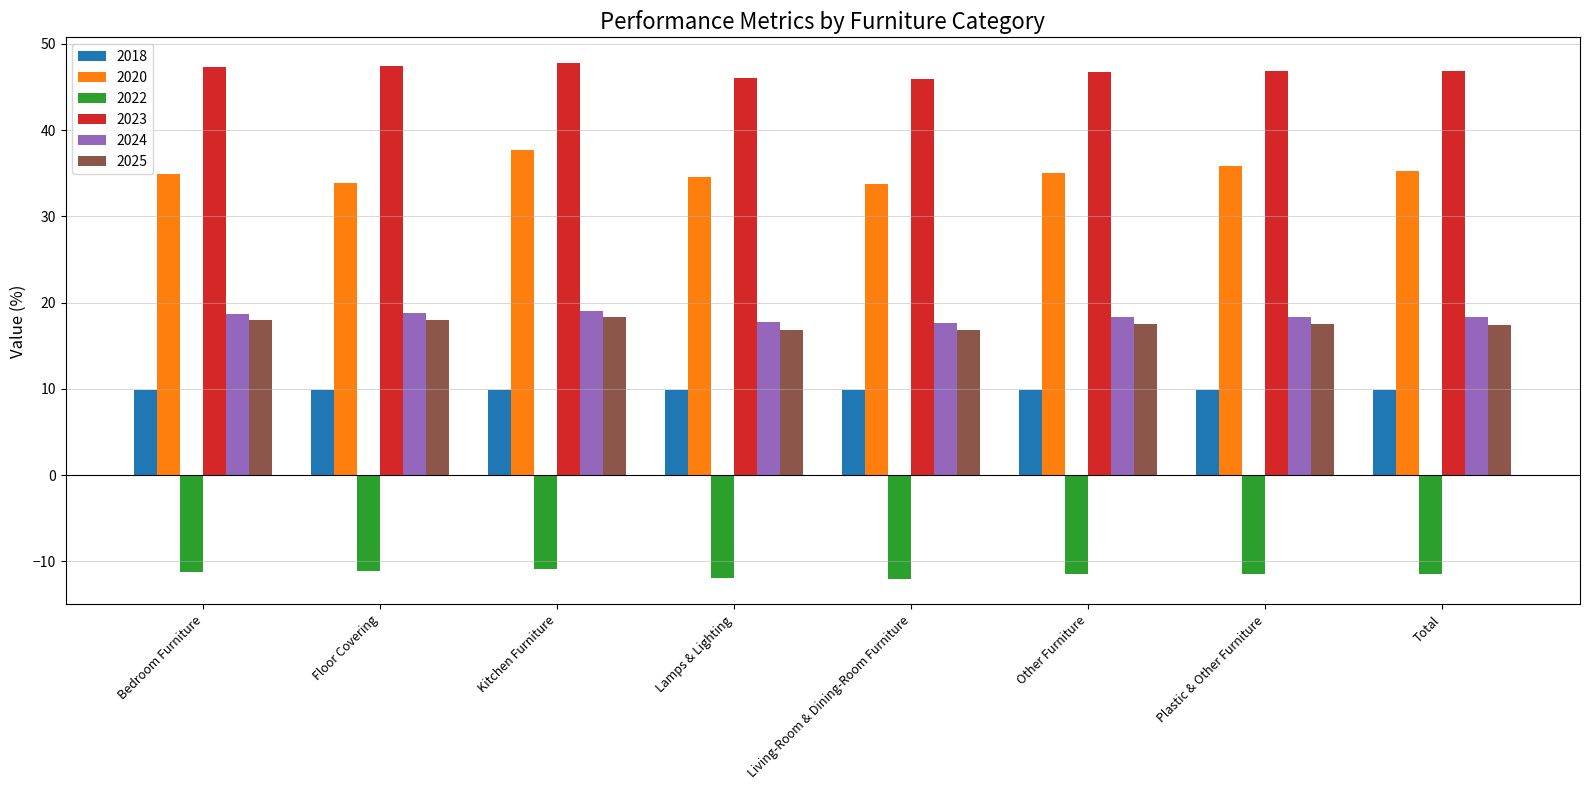

What is the value of the 2022 bar at the 8th from the left?

-11.5